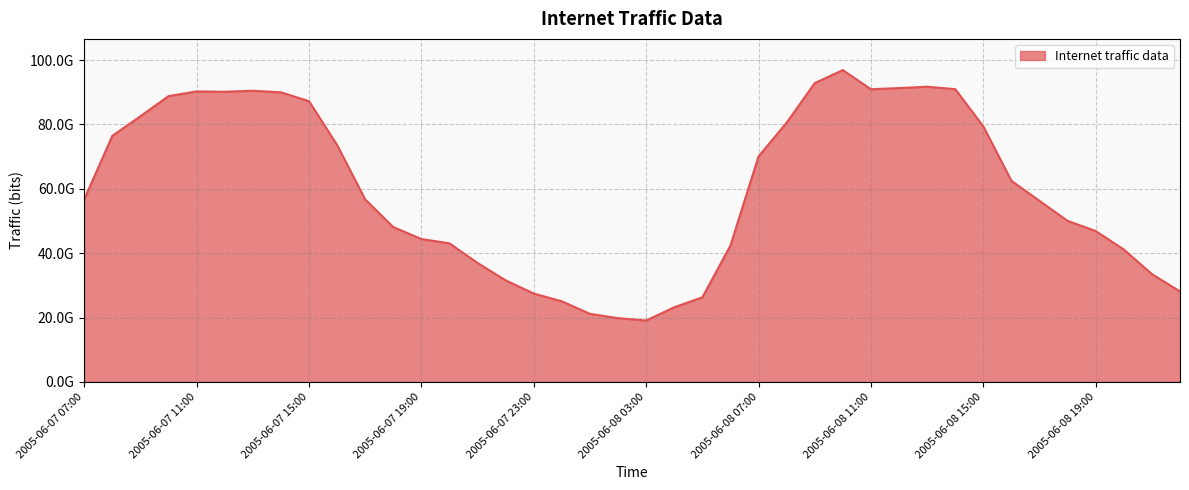

At which category does the data reach its first local peak?

2005-06-07 11:00